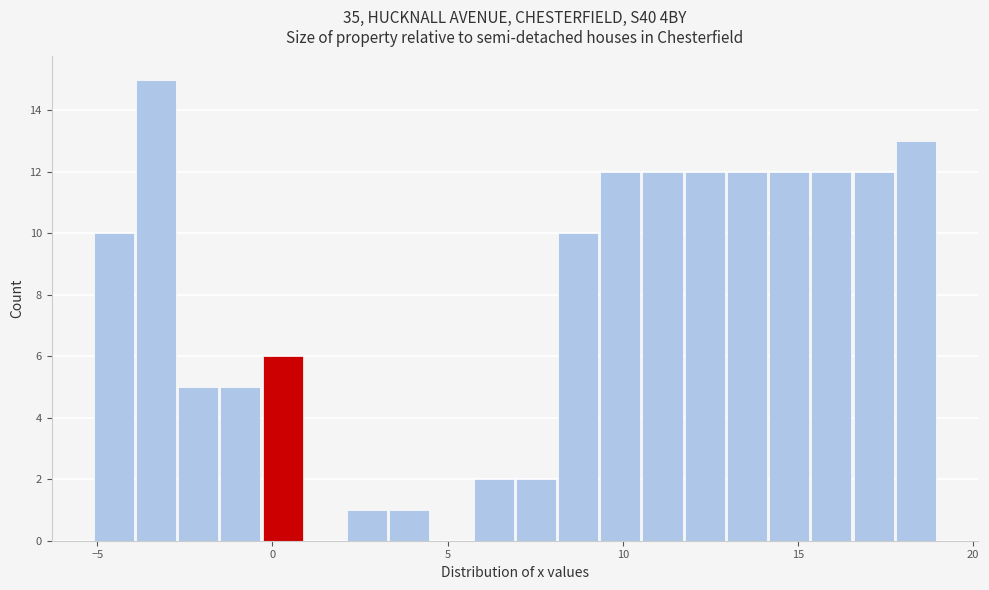

Around what value on the x-axis is the tallest bar? Give the approximate position of its centre, as read against the axis.

-3.5